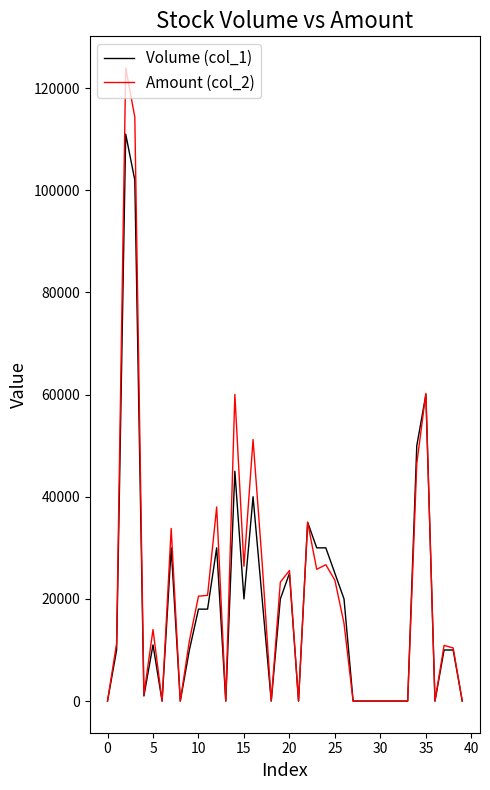

Which series has the largest range (max minus min)?

Amount (col_2)